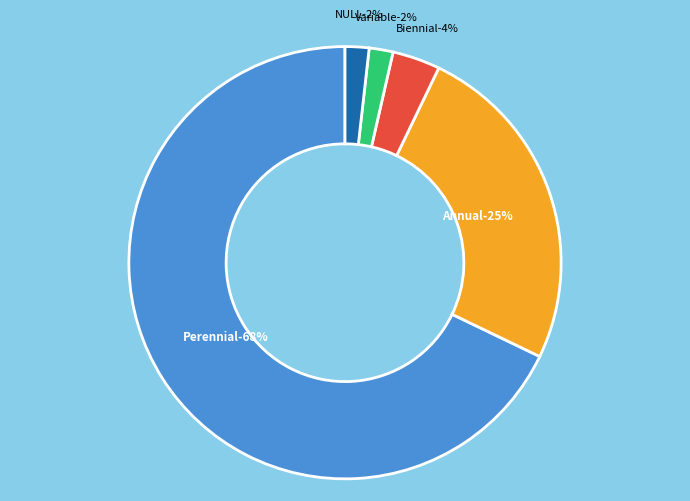

Count the number of slices in the pie.

5